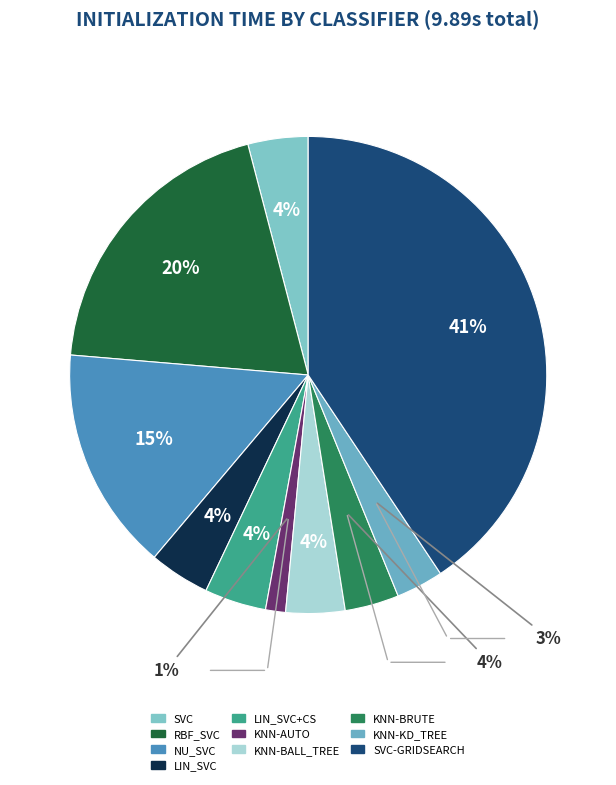

How many slices are in this pie chart?

10